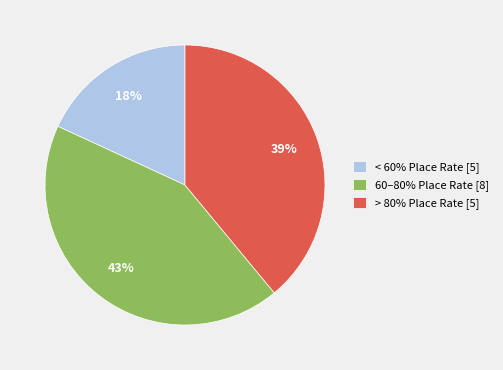

Which has a higher value, < 60% Place Rate [5] or 60–80% Place Rate [8]?

60–80% Place Rate [8]